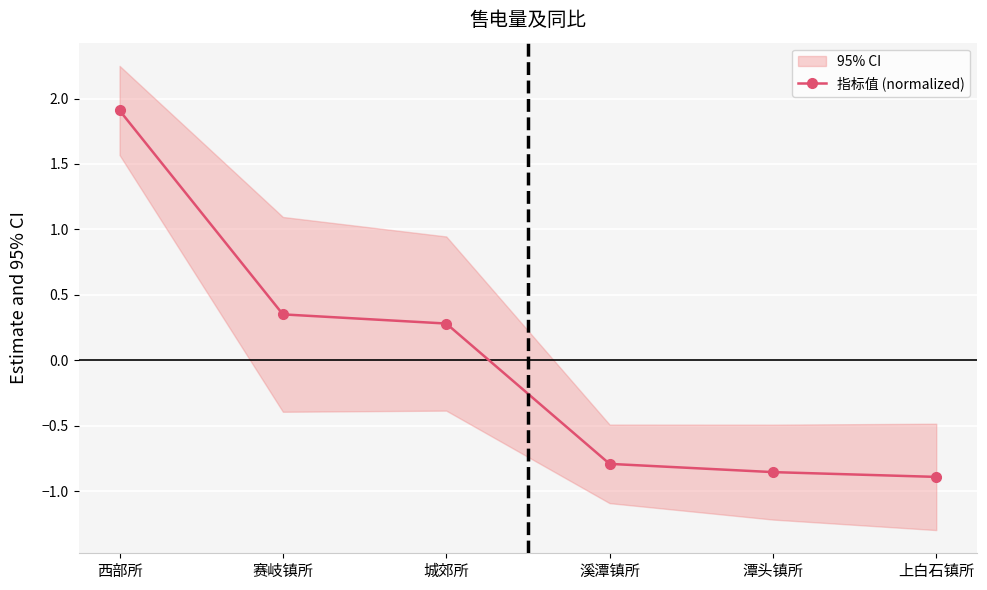

How many categories are shown in the chart?

6